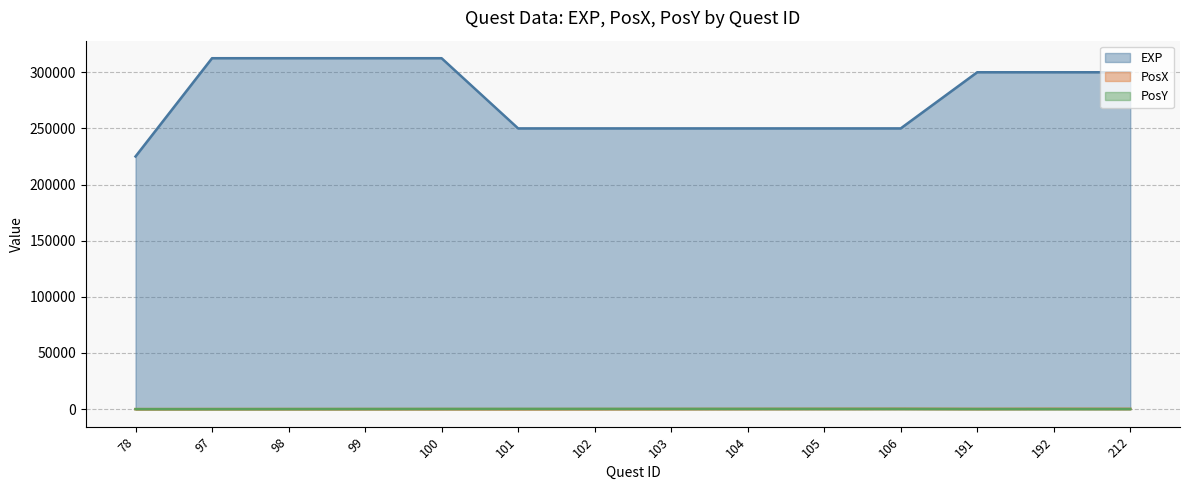

At which category does the chart reach its peak across all series?

97